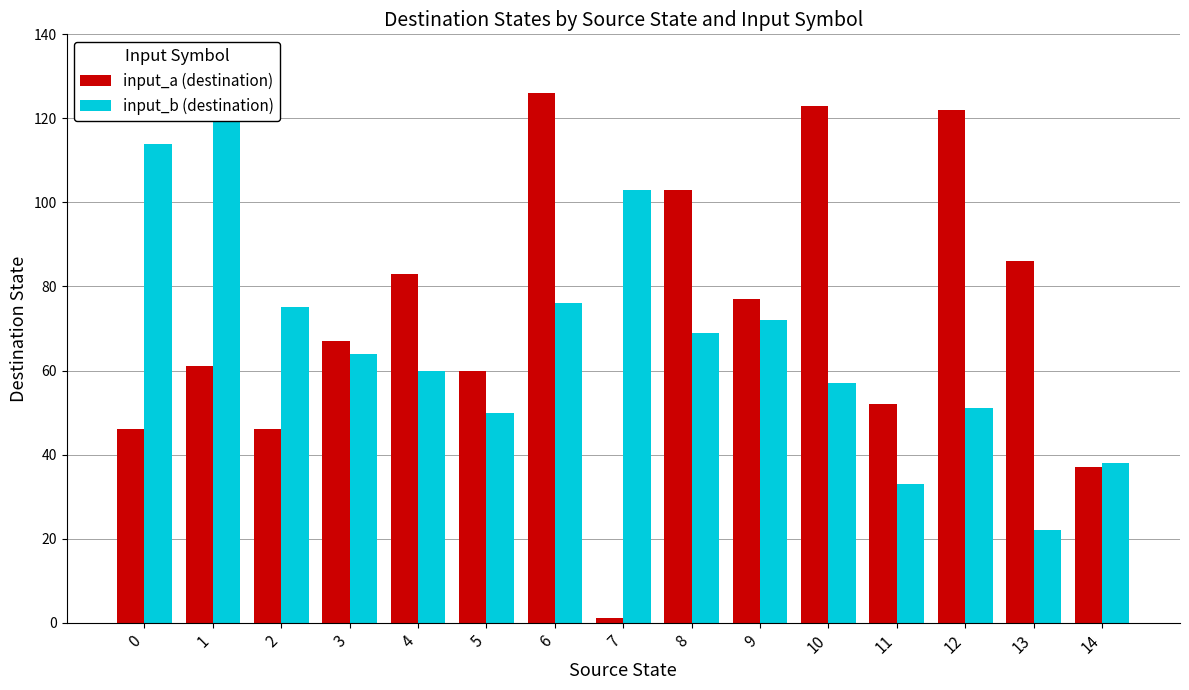

Does the chart contain stacked bars?

No